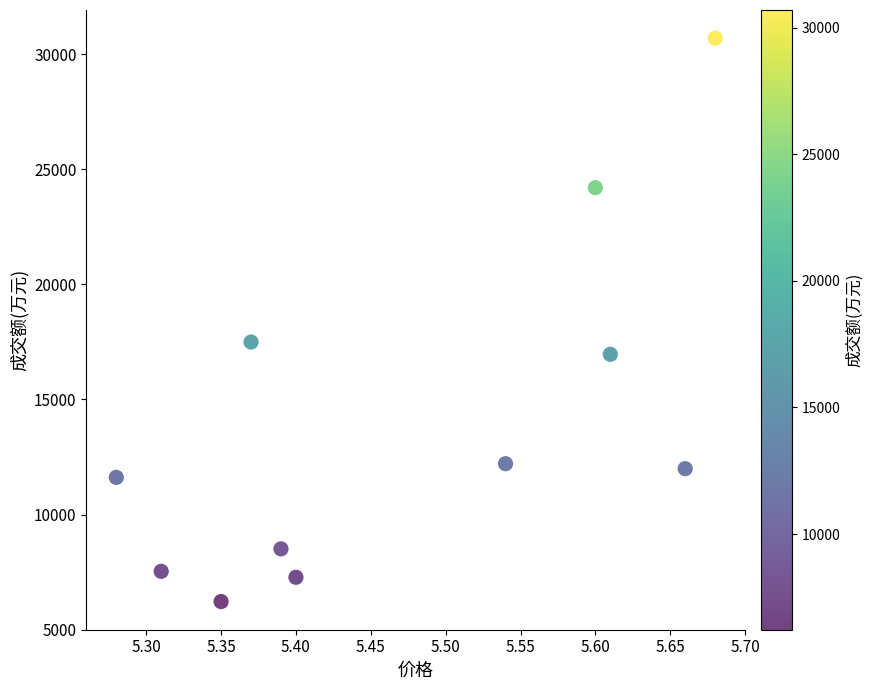

What is the average Y value?

14064